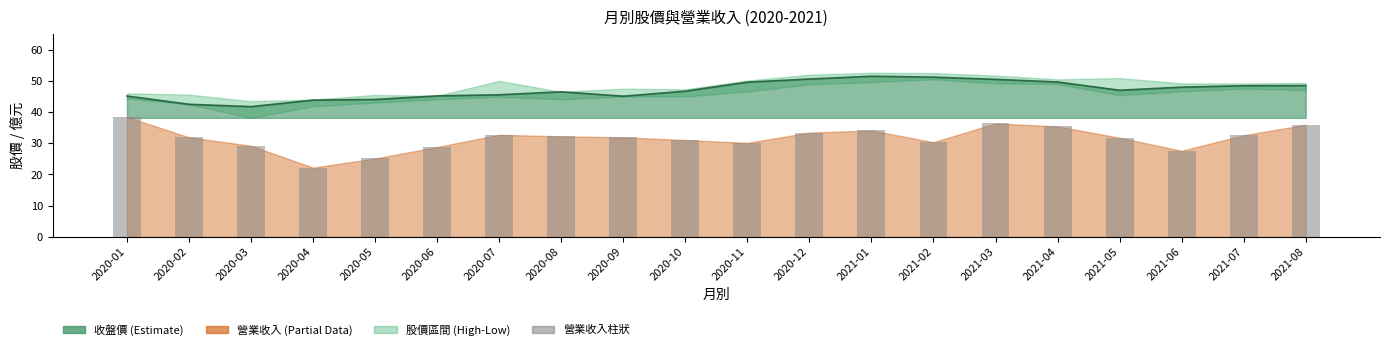

Reading left to right, transcribe all the data shown in this chart.

收盤價線: 45.1	42.5	41.8	43.9	44.0	45.2	45.5	46.5	45.1	46.7	49.6	50.6	51.5	51.2	50.5	49.6	47.0	48.0	48.5	48.5
營業收入柱狀: 38.4	31.9	29.2	22.2	25.1	28.8	32.7	32.2	31.9	31.0	30.1	33.4	34.1	30.3	36.4	35.4	31.8	27.6	32.6	35.9